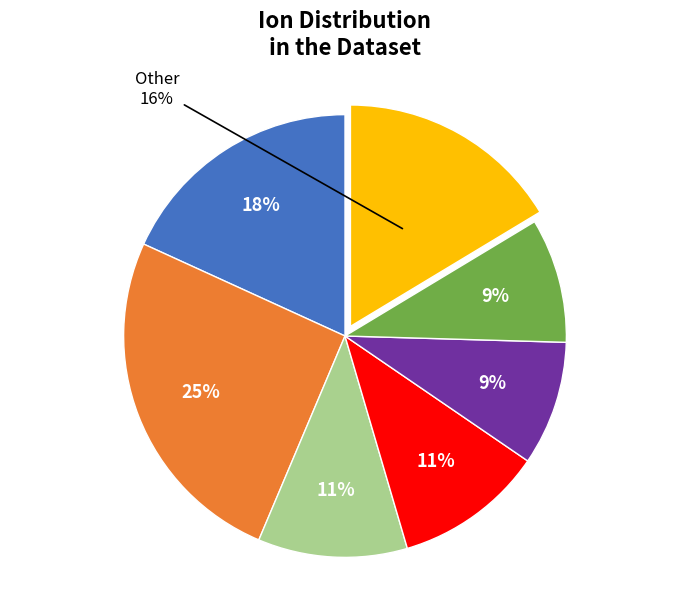

Is there a majority slice in this chart?

No